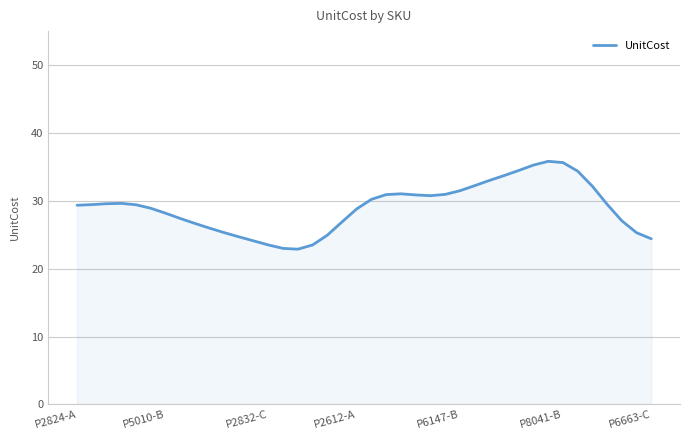

What is the difference between the maximum and minimum values?

12.9